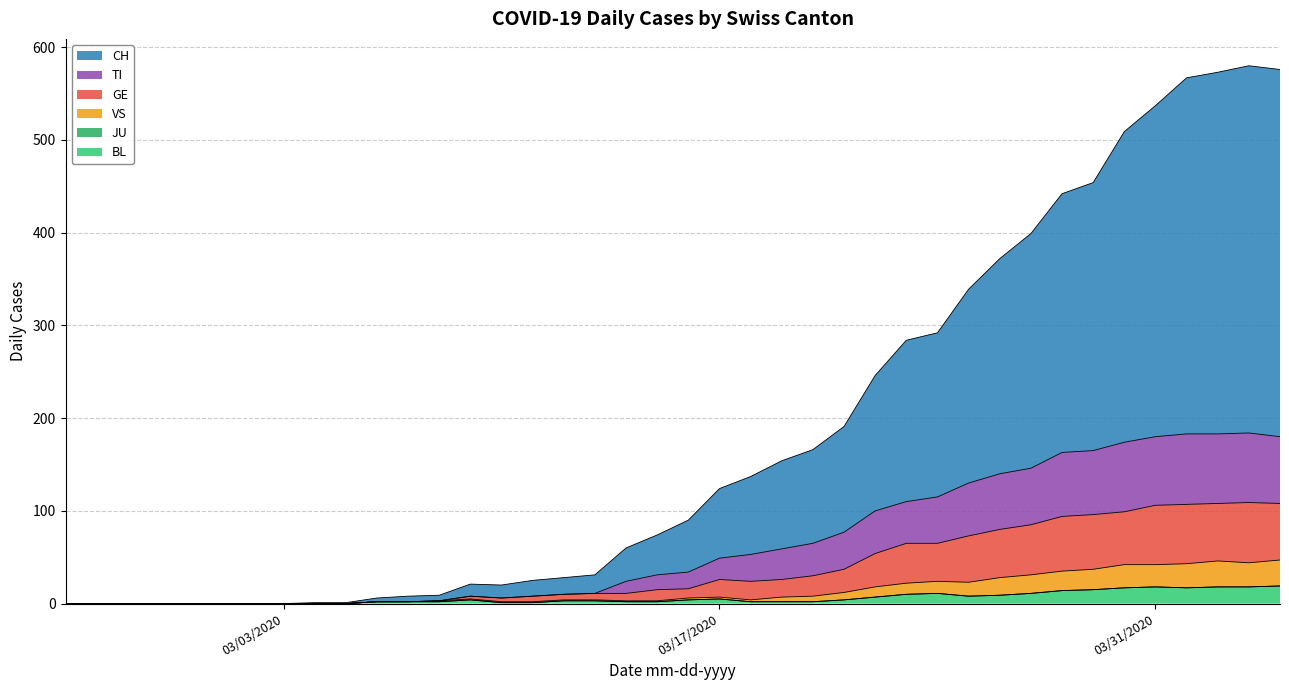

What is the maximum value for BL?

19